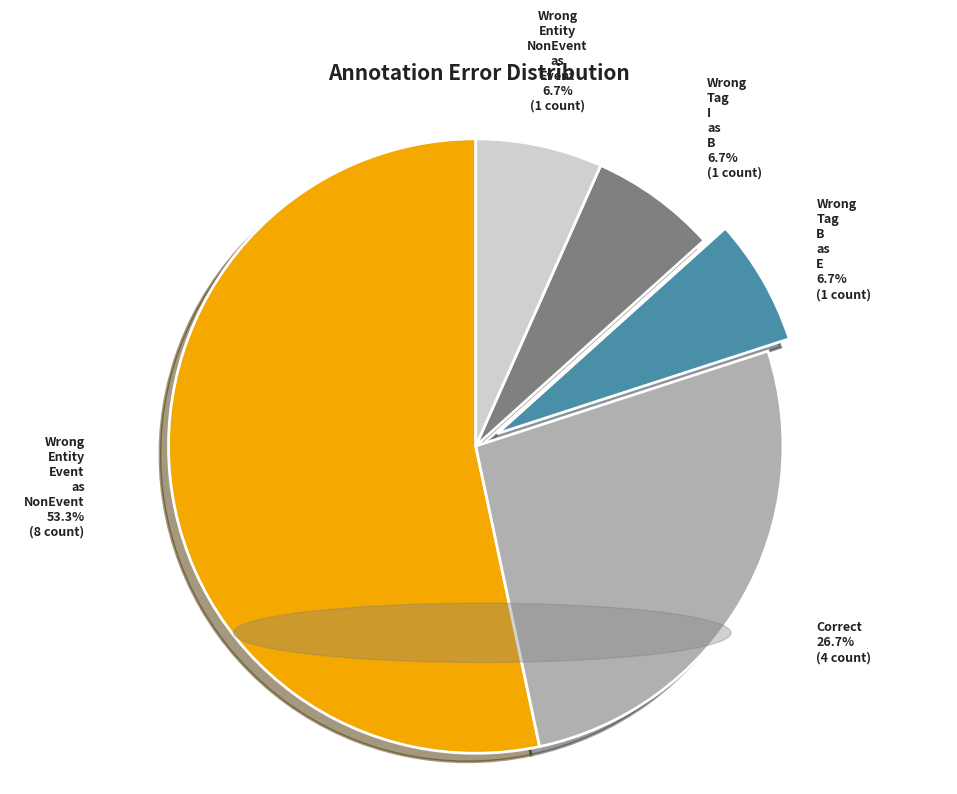

Which category accounts for the majority?

Wrong_Entity_Event_as_NonEvent